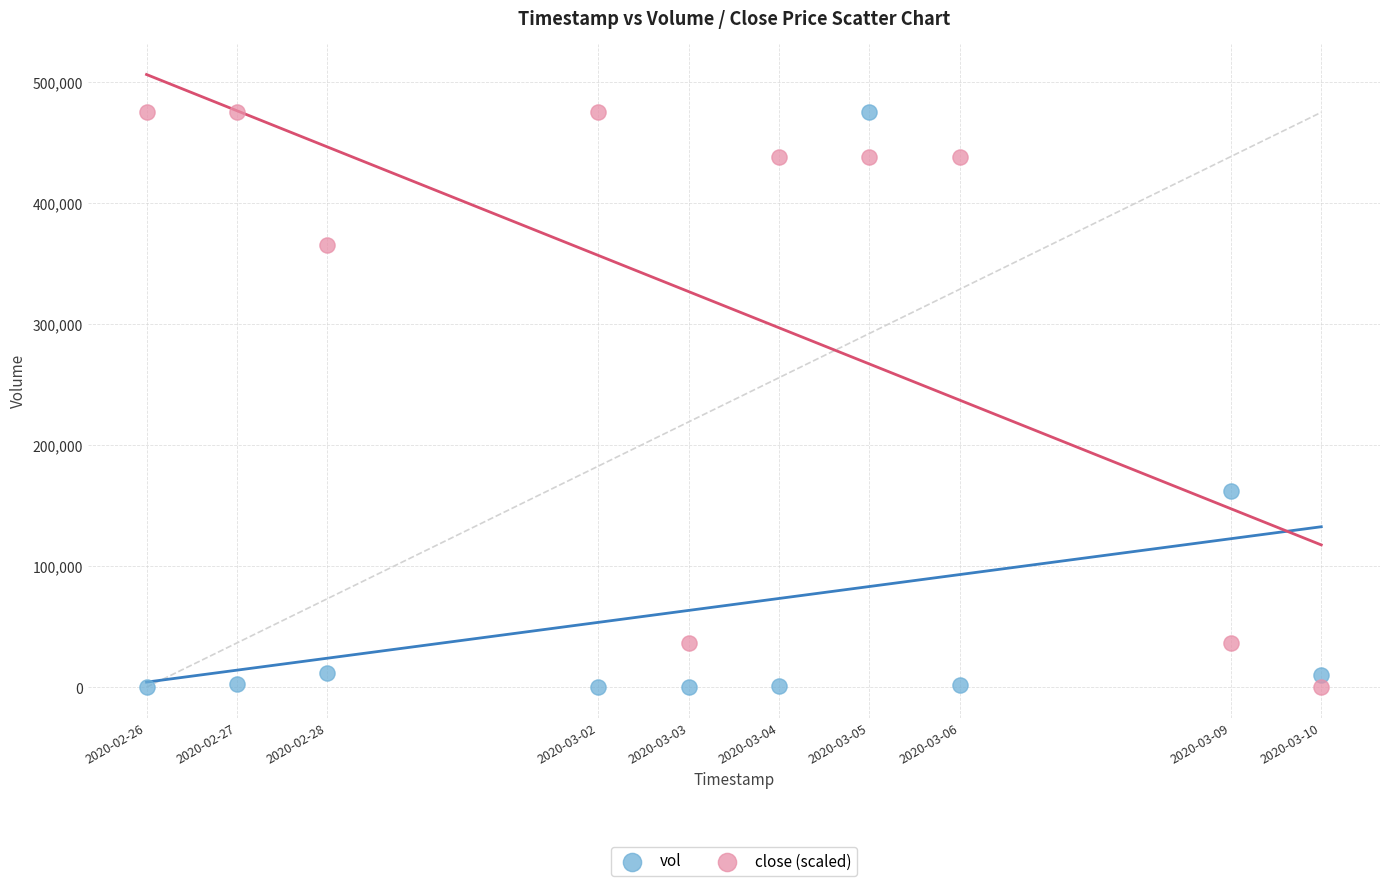

What is the X range (max minus min) for the scatter plot?

1123200.0